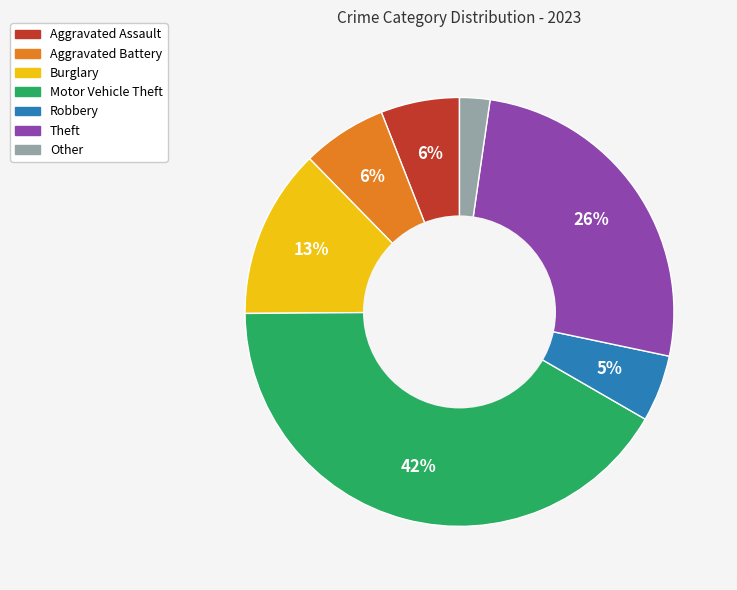

Is it true that Aggravated Assault is 6% of the pie?

True